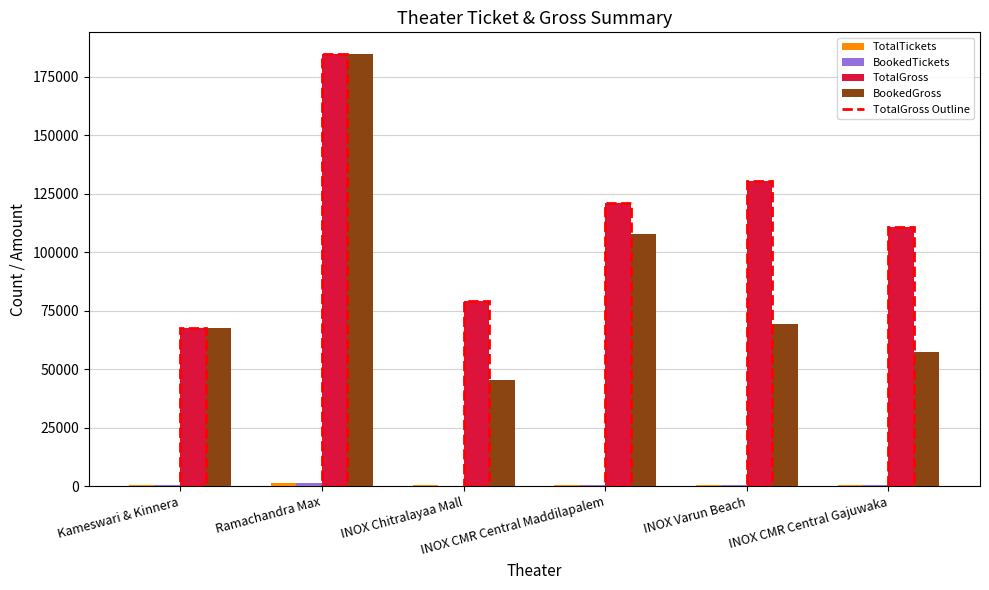

What is the highest value of the TotalGross series?

184785